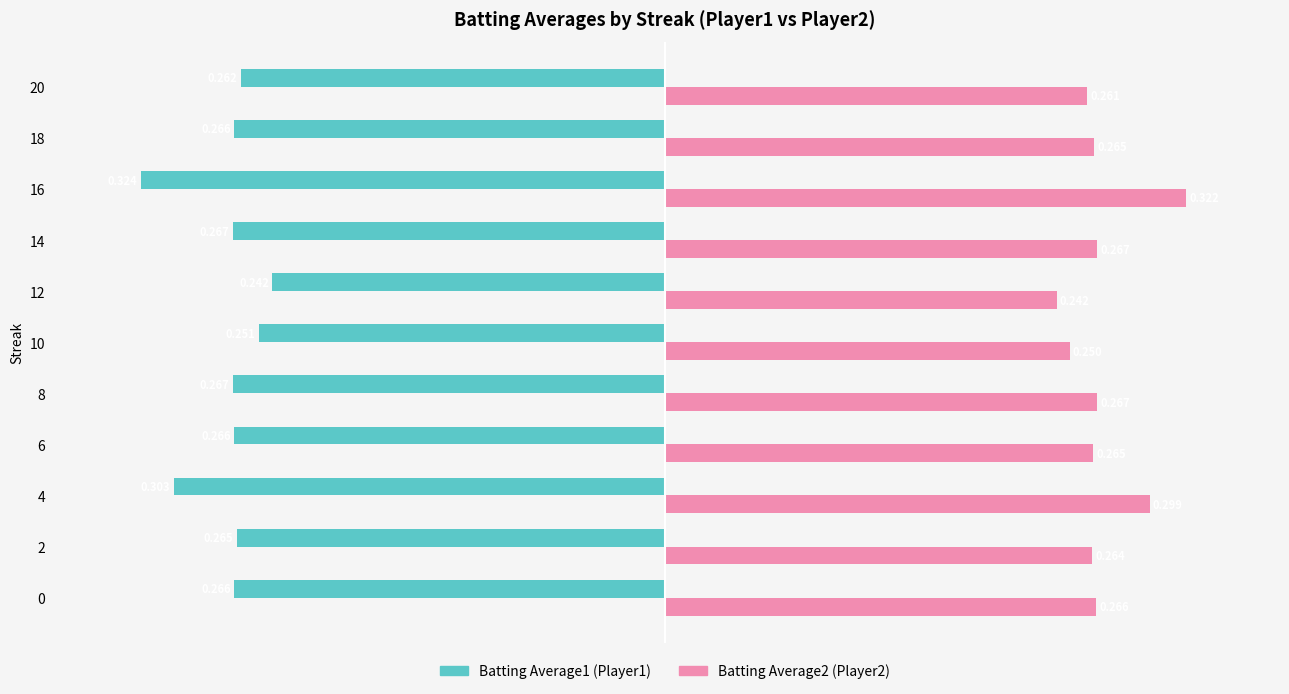

How many series are shown in this chart?

2